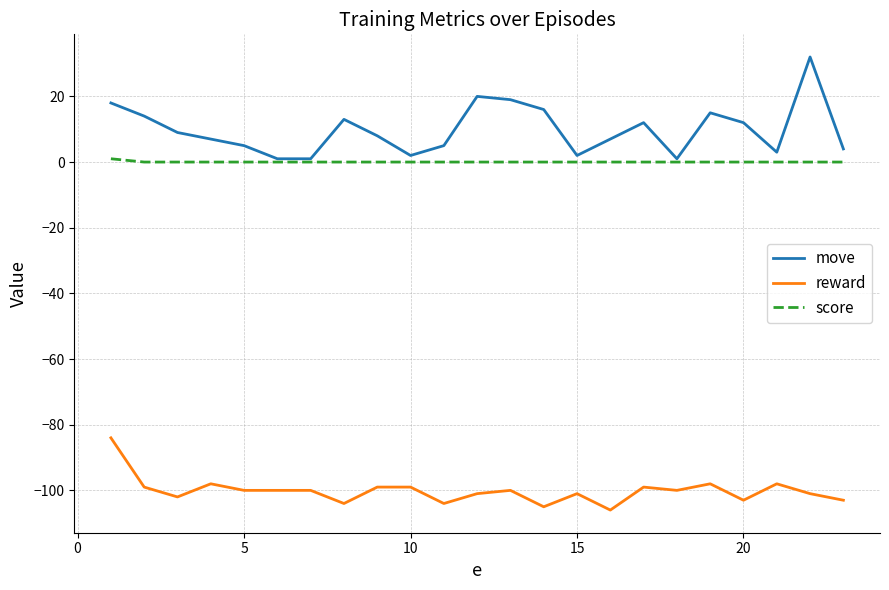

What are all the series names shown in the legend?

move, reward, score